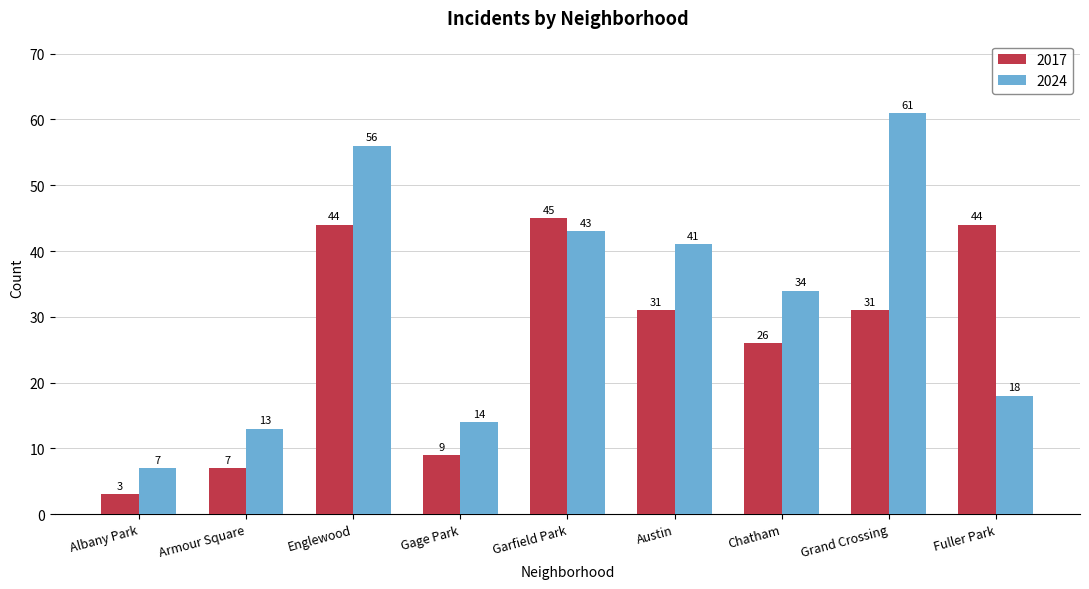

How many values in the 2017 series are below 31?

4